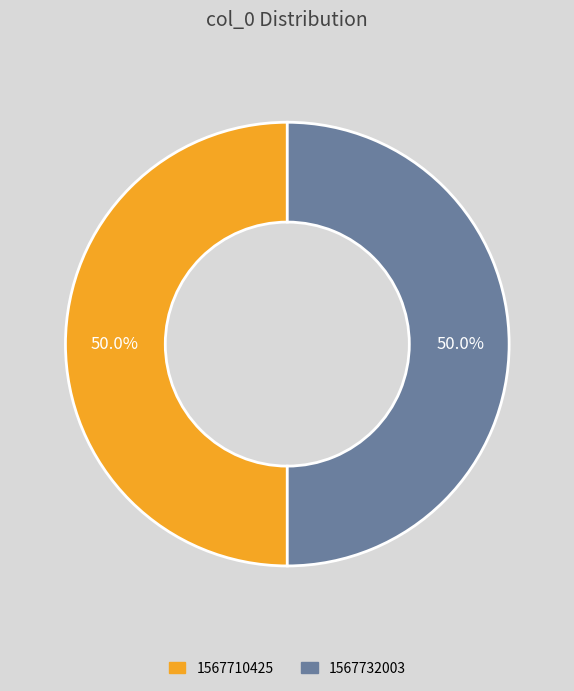

To the nearest percent, what is the combined percentage of 1567710425 and 1567732003?

100%